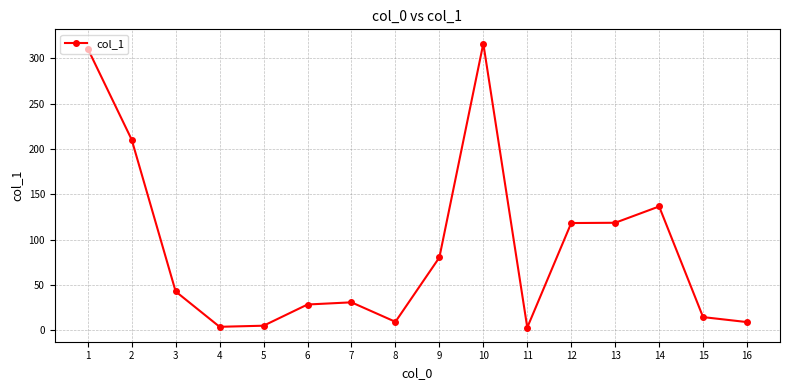

At which label does the data first exceed 42?

1